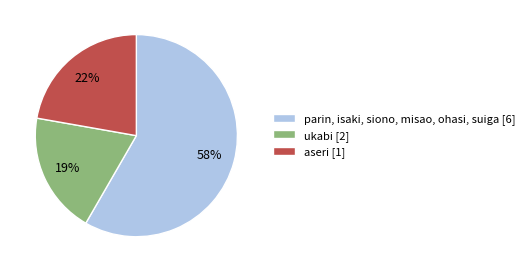

What is the largest slice in the pie chart?

parin, isaki, siono, misao, ohasi, suiga [6]